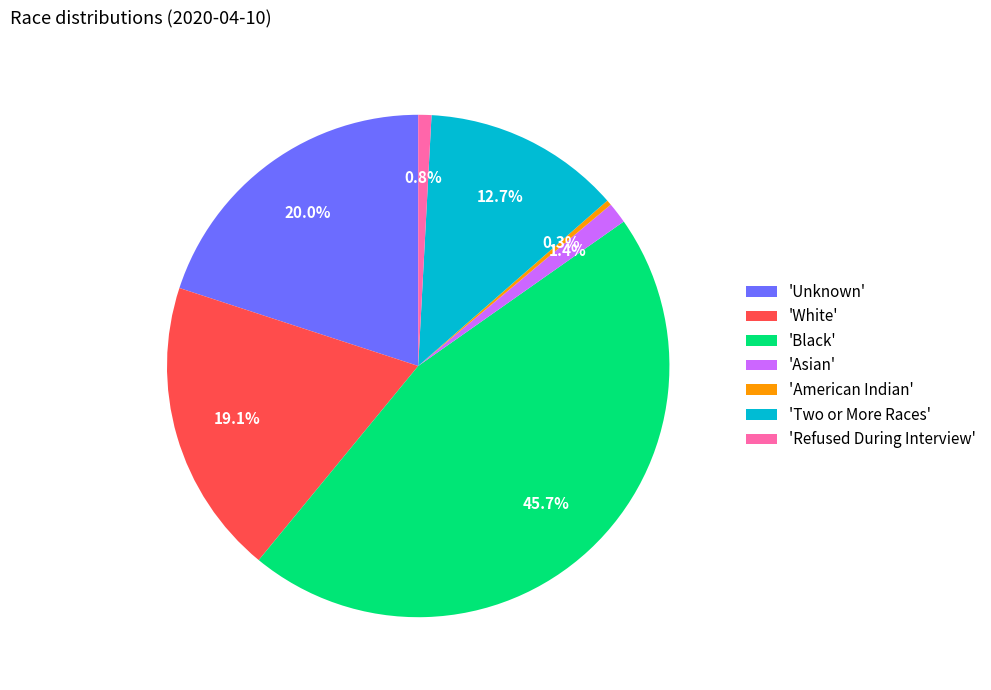

What is the ratio of the value at 'White' to the value at 'Unknown'?

1.0